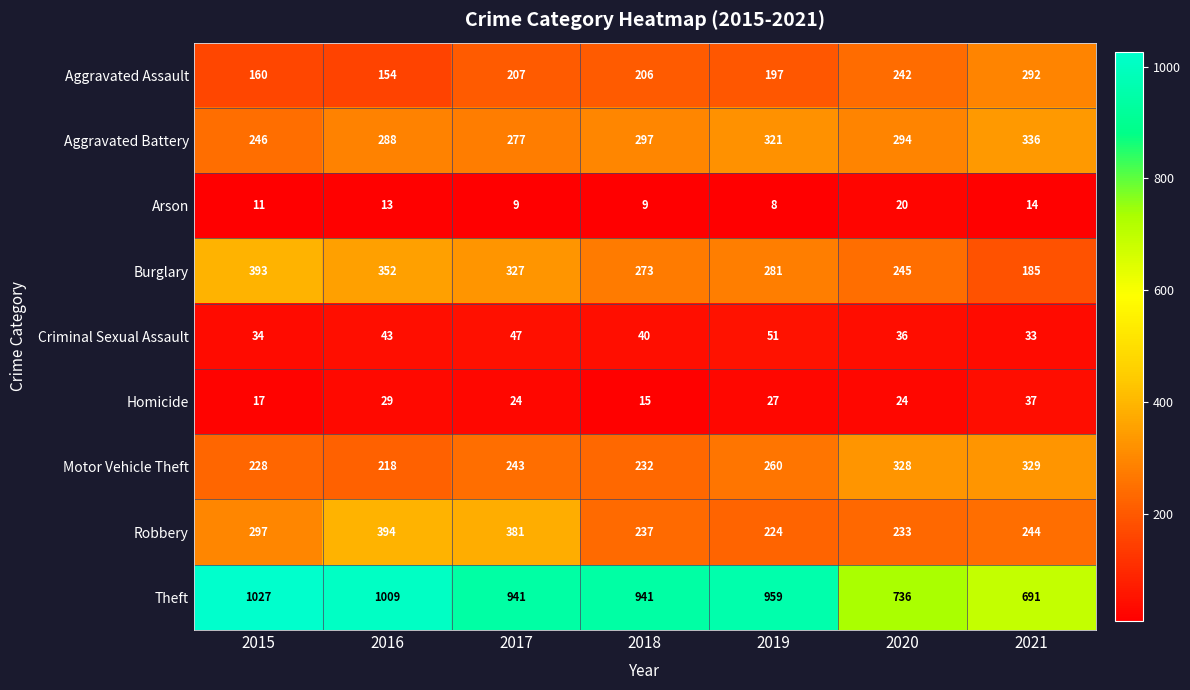

Count the number of categories in the chart.

7